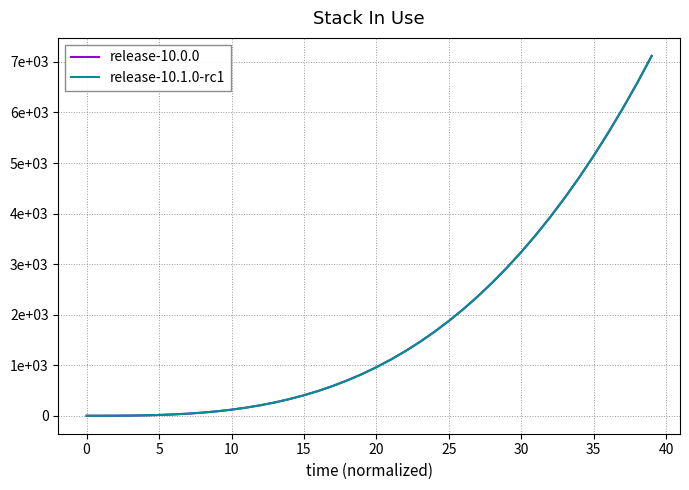

What is the greatest value displayed?

7119.3